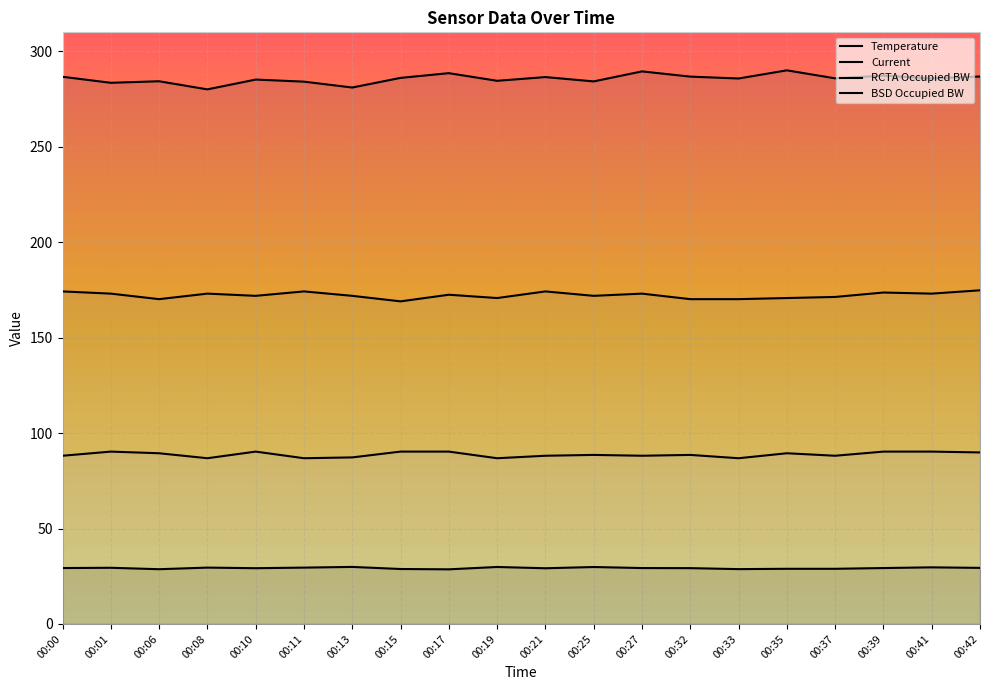

Which category has the highest value across all series?

00:35